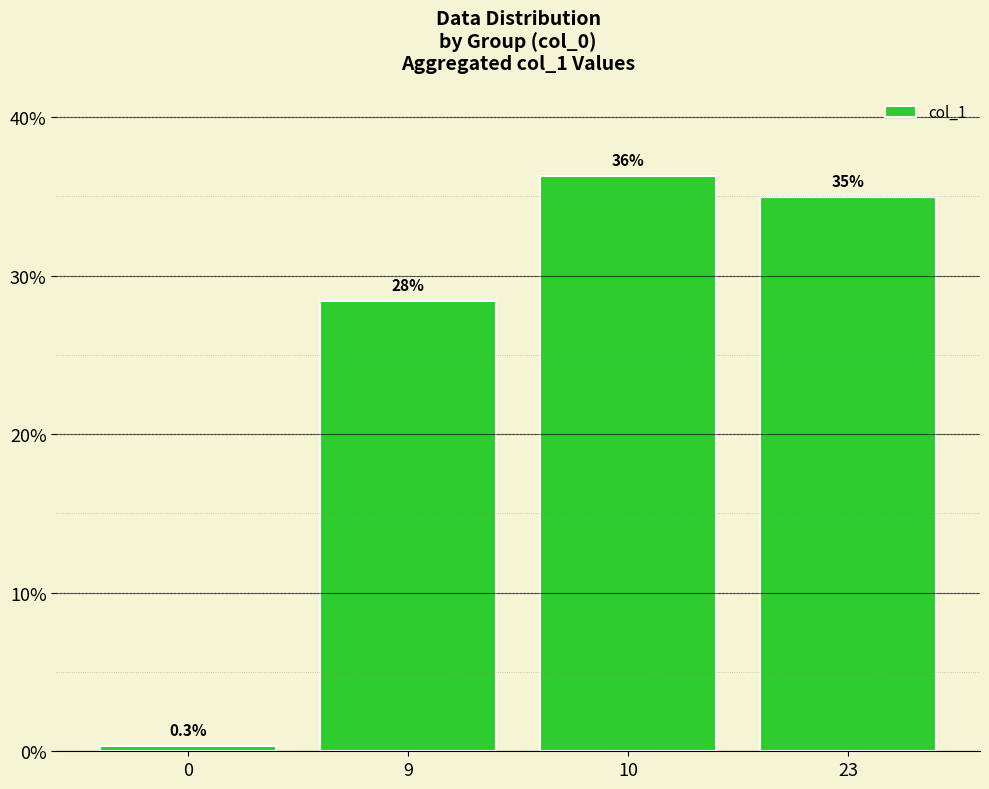

Rank the categories by value from highest to lowest.

10, 23, 9, 0